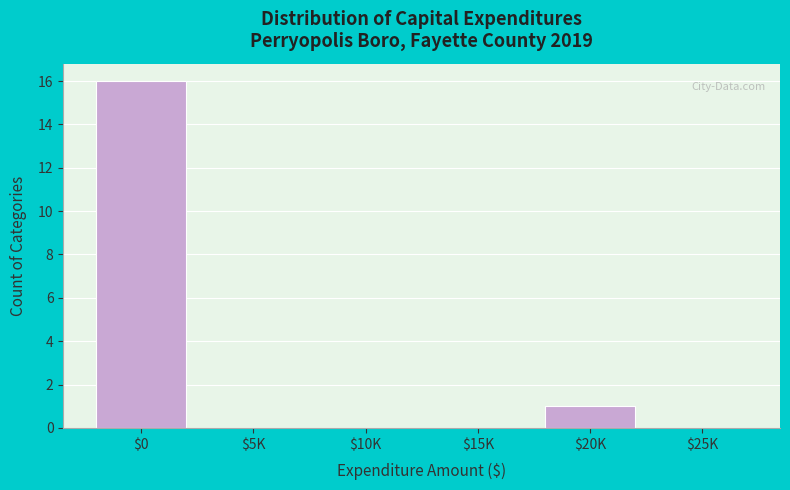

At which category does the chart reach its peak across all series?

$0